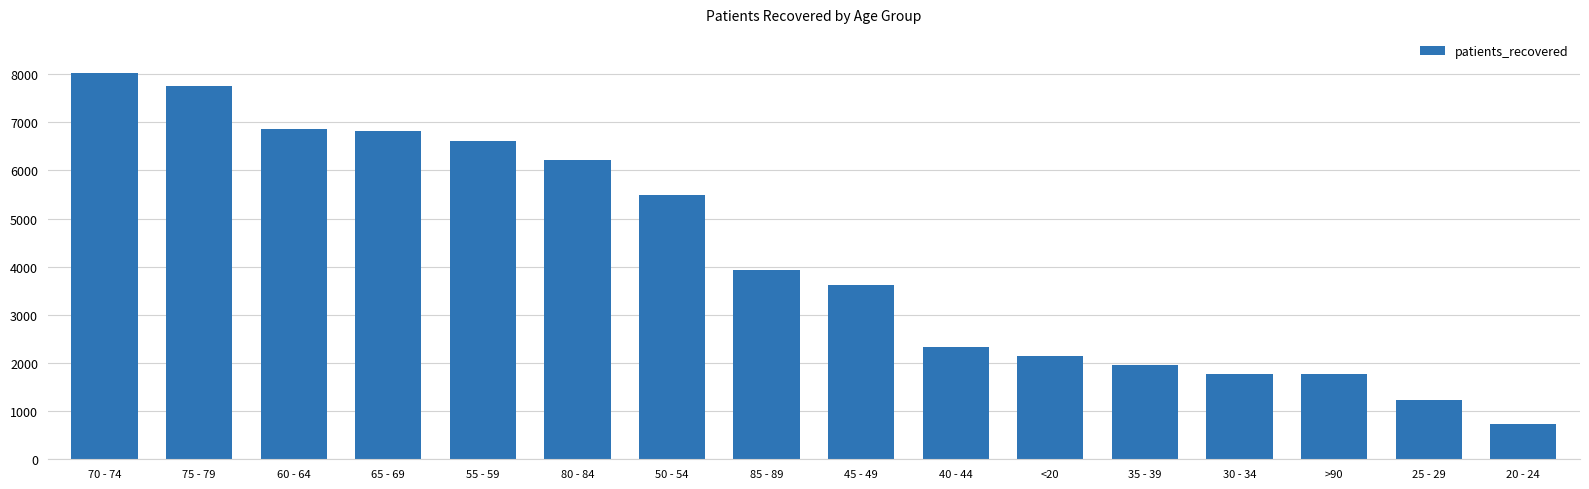

Are the bars horizontal?

No